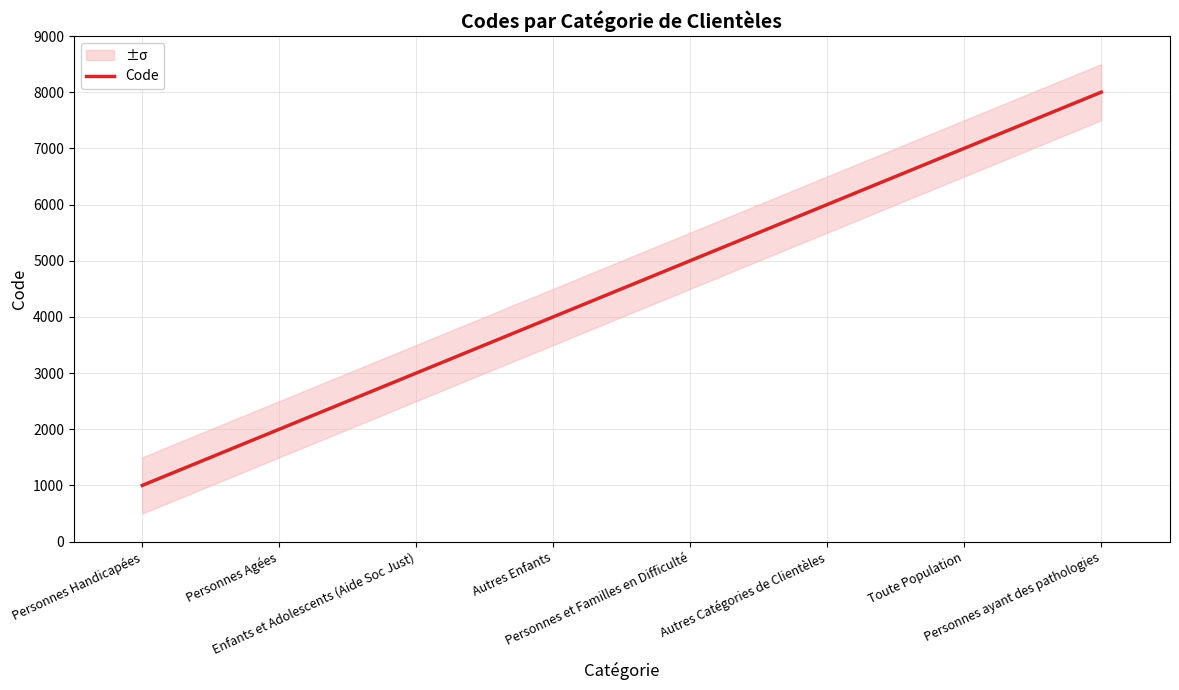

At which label is the value closest to 4500?

Autres Enfants